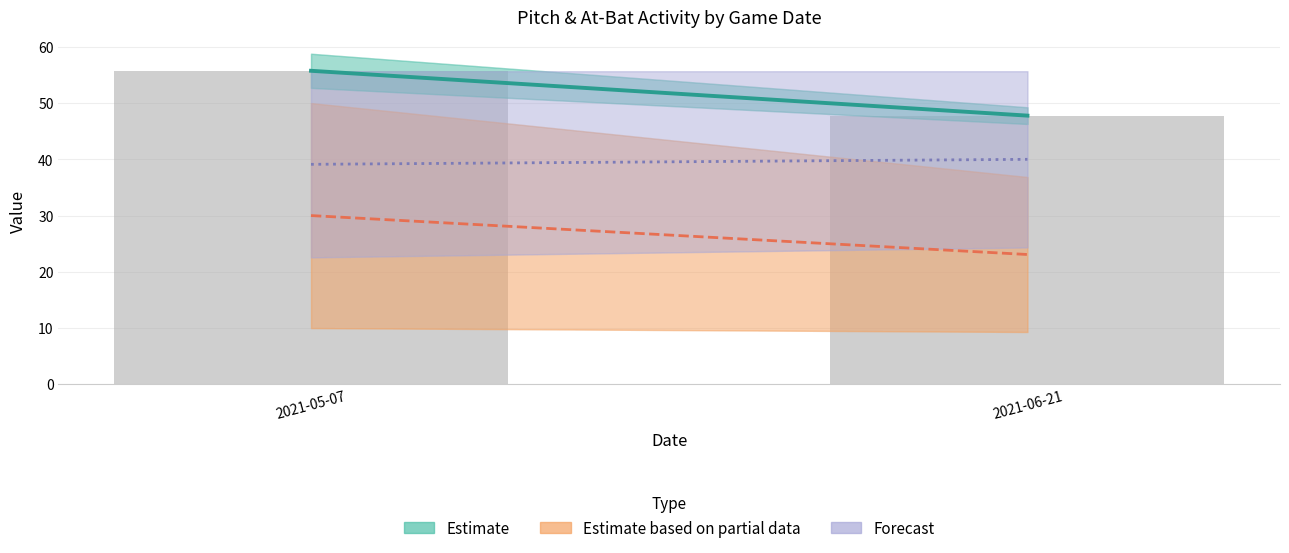

What is the approximate value at 2021-05-07?

55.7